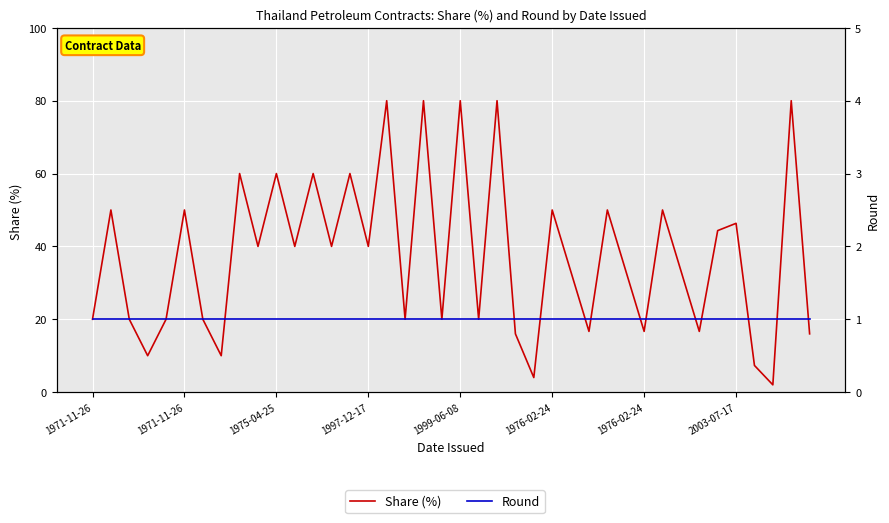

What is the total value across all series at 39?

17.0